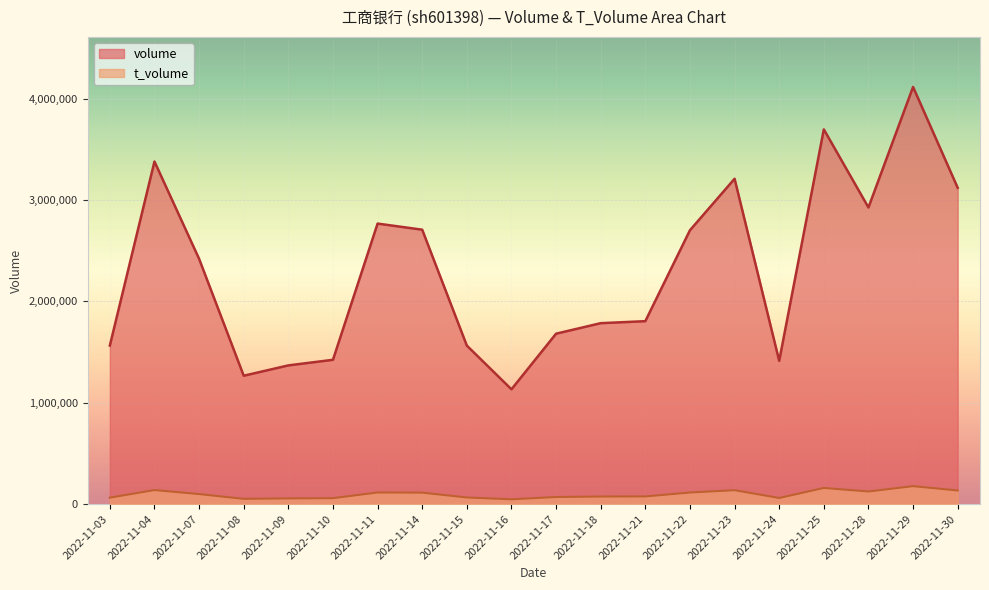

Reading right to left, list all the values displayed in this chart.

volume: 2022-11-30=3121823	2022-11-29=4116956	2022-11-28=2927271	2022-11-25=3698254	2022-11-24=1413654	2022-11-23=3210907	2022-11-22=2702553	2022-11-21=1805232	2022-11-18=1785481	2022-11-17=1681717	2022-11-16=1132770	2022-11-15=1564140	2022-11-14=2708151	2022-11-11=2768353	2022-11-10=1423975	2022-11-09=1368753	2022-11-08=1266710	2022-11-07=2420763	2022-11-04=3380993	2022-11-03=1564672
t_volume: 2022-11-30=134226	2022-11-29=176980	2022-11-28=124139	2022-11-25=159152	2022-11-24=60214	2022-11-23=136962	2022-11-22=114084	2022-11-21=75334	2022-11-18=74530	2022-11-17=69882	2022-11-16=47211	2022-11-15=65154	2022-11-14=112970	2022-11-11=114490	2022-11-10=58265	2022-11-09=56069	2022-11-08=51708	2022-11-07=98634	2022-11-04=138239	2022-11-03=63405